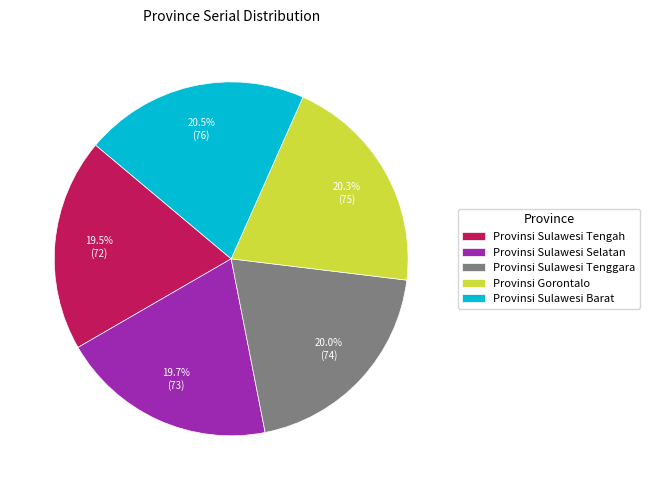

To the nearest percent, what is the combined percentage of Provinsi Sulawesi Barat and Provinsi Gorontalo?

41%